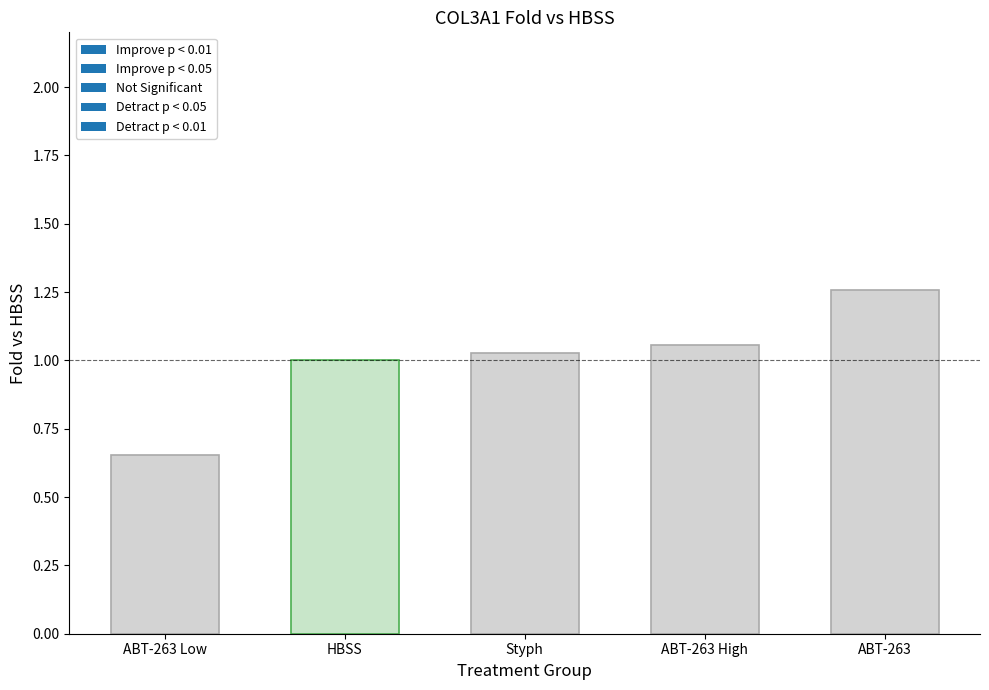

How many series are shown in this chart?

1